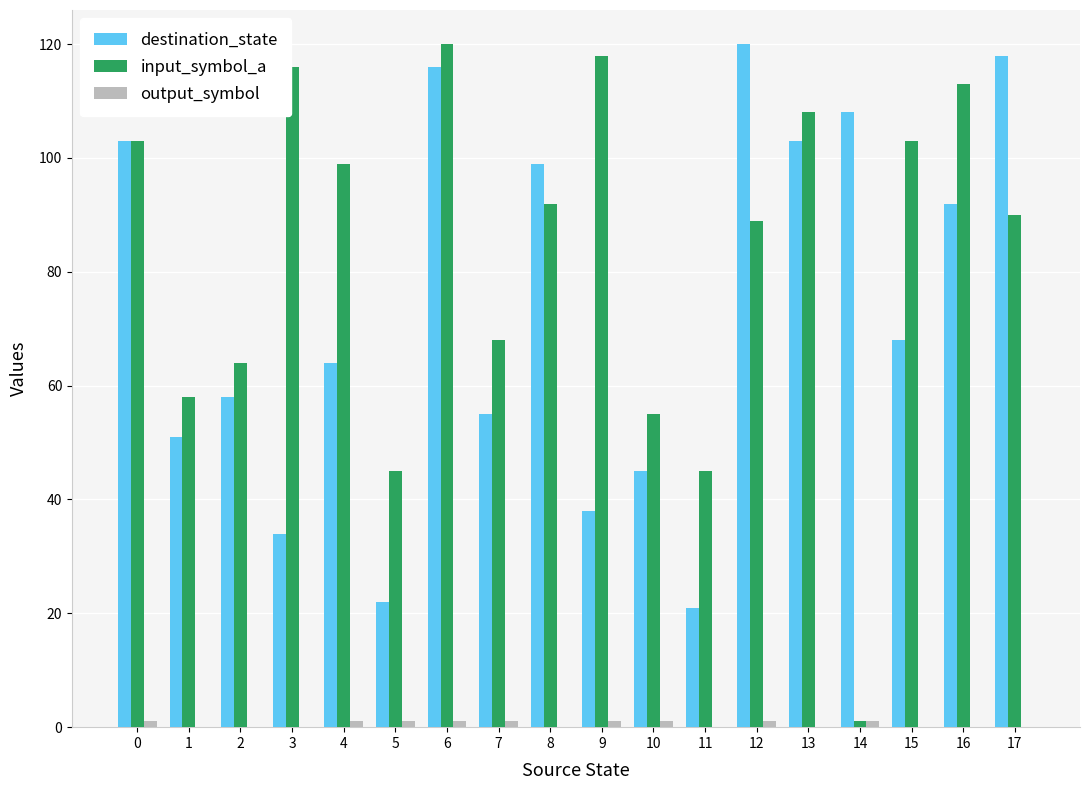

What is the sum of all input_symbol_a values?

1487